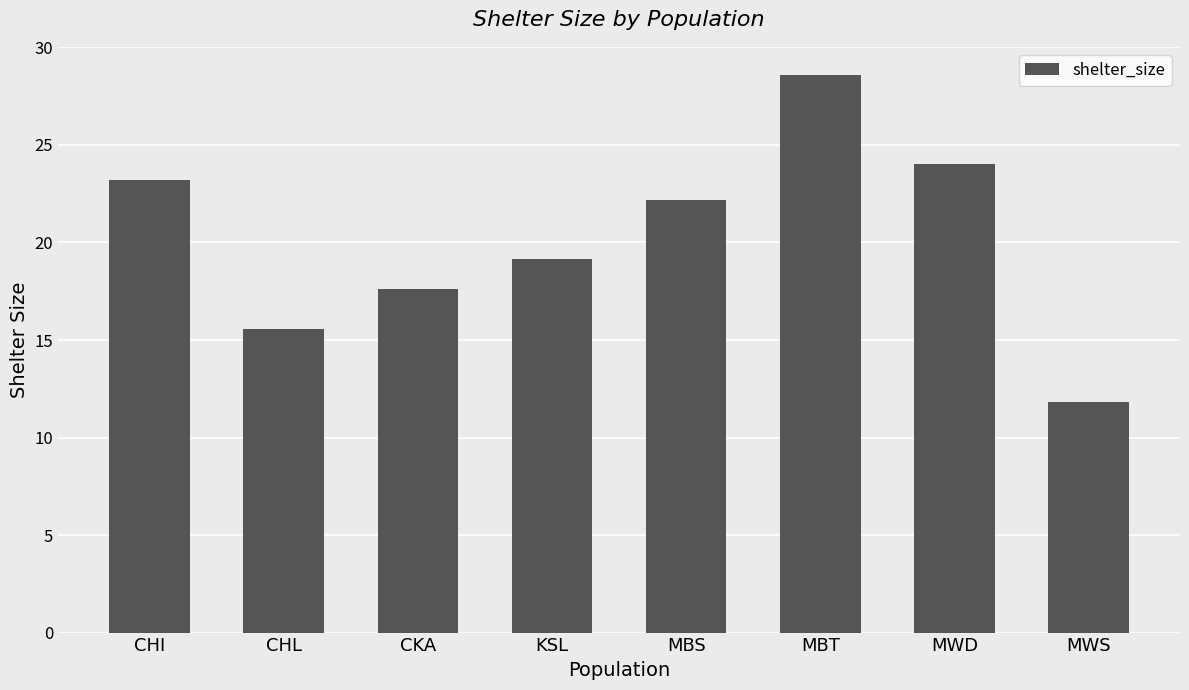

What is the ratio of the value at MWS to the value at MWD?

0.5